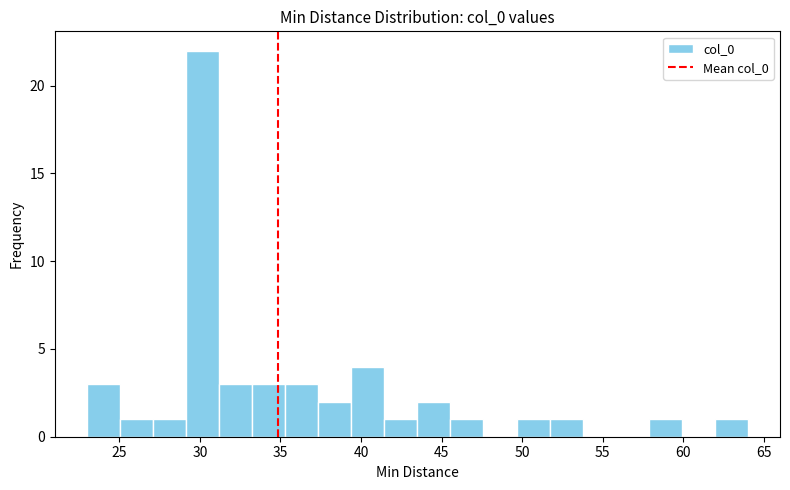

Reading left to right, list every bar in this chart as the range it spans on the x-axis followed by its height. Neither the bar edges nor the heights are printed on the chart, so give them approximately, as read against the axes.

23.00 to 25.05: 3
25.05 to 27.10: 1
27.10 to 29.15: 1
29.15 to 31.20: 22
31.20 to 33.25: 3
33.25 to 35.30: 3
35.30 to 37.35: 3
37.35 to 39.40: 2
39.40 to 41.45: 4
41.45 to 43.50: 1
43.50 to 45.55: 2
45.55 to 47.60: 1
47.60 to 49.65: 0
49.65 to 51.70: 1
51.70 to 53.75: 1
53.75 to 55.80: 0
55.80 to 57.85: 0
57.85 to 59.90: 1
59.90 to 61.95: 0
61.95 to 64.00: 1